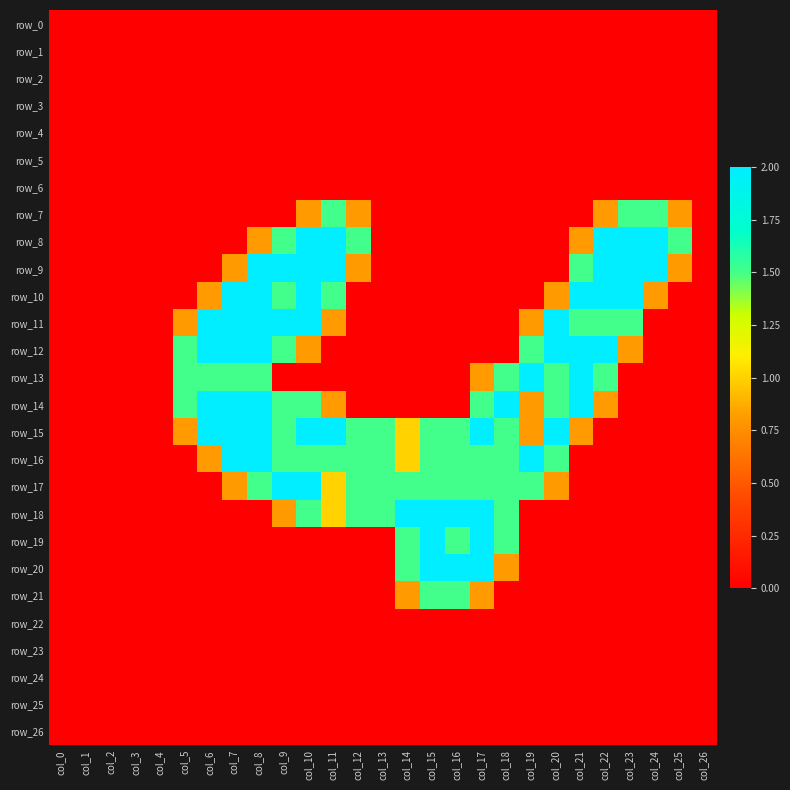

Reading left to right, list all the values displayed in this chart.

row_0: col_0=0.0	col_1=0.0	col_2=0.0	col_3=0.0	col_4=0.0	col_5=0.0	col_6=0.0	col_7=0.0	col_8=0.0	col_9=0.0	col_10=0.0	col_11=0.0	col_12=0.0	col_13=0.0	col_14=0.0	col_15=0.0	col_16=0.0	col_17=0.0	col_18=0.0	col_19=0.0	col_20=0.0	col_21=0.0	col_22=0.0	col_23=0.0	col_24=0.0	col_25=0.0	col_26=0.0
row_1: col_0=0.0	col_1=0.0	col_2=0.0	col_3=0.0	col_4=0.0	col_5=0.0	col_6=0.0	col_7=0.0	col_8=0.0	col_9=0.0	col_10=0.0	col_11=0.0	col_12=0.0	col_13=0.0	col_14=0.0	col_15=0.0	col_16=0.0	col_17=0.0	col_18=0.0	col_19=0.0	col_20=0.0	col_21=0.0	col_22=0.0	col_23=0.0	col_24=0.0	col_25=0.0	col_26=0.0
row_2: col_0=0.0	col_1=0.0	col_2=0.0	col_3=0.0	col_4=0.0	col_5=0.0	col_6=0.0	col_7=0.0	col_8=0.0	col_9=0.0	col_10=0.0	col_11=0.0	col_12=0.0	col_13=0.0	col_14=0.0	col_15=0.0	col_16=0.0	col_17=0.0	col_18=0.0	col_19=0.0	col_20=0.0	col_21=0.0	col_22=0.0	col_23=0.0	col_24=0.0	col_25=0.0	col_26=0.0
row_3: col_0=0.0	col_1=0.0	col_2=0.0	col_3=0.0	col_4=0.0	col_5=0.0	col_6=0.0	col_7=0.0	col_8=0.0	col_9=0.0	col_10=0.0	col_11=0.0	col_12=0.0	col_13=0.0	col_14=0.0	col_15=0.0	col_16=0.0	col_17=0.0	col_18=0.0	col_19=0.0	col_20=0.0	col_21=0.0	col_22=0.0	col_23=0.0	col_24=0.0	col_25=0.0	col_26=0.0
row_4: col_0=0.0	col_1=0.0	col_2=0.0	col_3=0.0	col_4=0.0	col_5=0.0	col_6=0.0	col_7=0.0	col_8=0.0	col_9=0.0	col_10=0.0	col_11=0.0	col_12=0.0	col_13=0.0	col_14=0.0	col_15=0.0	col_16=0.0	col_17=0.0	col_18=0.0	col_19=0.0	col_20=0.0	col_21=0.0	col_22=0.0	col_23=0.0	col_24=0.0	col_25=0.0	col_26=0.0
row_5: col_0=0.0	col_1=0.0	col_2=0.0	col_3=0.0	col_4=0.0	col_5=0.0	col_6=0.0	col_7=0.0	col_8=0.0	col_9=0.0	col_10=0.0	col_11=0.0	col_12=0.0	col_13=0.0	col_14=0.0	col_15=0.0	col_16=0.0	col_17=0.0	col_18=0.0	col_19=0.0	col_20=0.0	col_21=0.0	col_22=0.0	col_23=0.0	col_24=0.0	col_25=0.0	col_26=0.0
row_6: col_0=0.0	col_1=0.0	col_2=0.0	col_3=0.0	col_4=0.0	col_5=0.0	col_6=0.0	col_7=0.0	col_8=0.0	col_9=0.0	col_10=0.0	col_11=0.0	col_12=0.0	col_13=0.0	col_14=0.0	col_15=0.0	col_16=0.0	col_17=0.0	col_18=0.0	col_19=0.0	col_20=0.0	col_21=0.0	col_22=0.0	col_23=0.0	col_24=0.0	col_25=0.0	col_26=0.0
row_7: col_0=0.0	col_1=0.0	col_2=0.0	col_3=0.0	col_4=0.0	col_5=0.0	col_6=0.0	col_7=0.0	col_8=0.0	col_9=0.0	col_10=0.8	col_11=1.5	col_12=0.8	col_13=0.0	col_14=0.0	col_15=0.0	col_16=0.0	col_17=0.0	col_18=0.0	col_19=0.0	col_20=0.0	col_21=0.0	col_22=0.8	col_23=1.5	col_24=1.5	col_25=0.8	col_26=0.0
row_8: col_0=0.0	col_1=0.0	col_2=0.0	col_3=0.0	col_4=0.0	col_5=0.0	col_6=0.0	col_7=0.0	col_8=0.8	col_9=1.5	col_10=2.0	col_11=2.0	col_12=1.5	col_13=0.0	col_14=0.0	col_15=0.0	col_16=0.0	col_17=0.0	col_18=0.0	col_19=0.0	col_20=0.0	col_21=0.8	col_22=2.0	col_23=2.0	col_24=2.0	col_25=1.5	col_26=0.0
row_9: col_0=0.0	col_1=0.0	col_2=0.0	col_3=0.0	col_4=0.0	col_5=0.0	col_6=0.0	col_7=0.8	col_8=2.0	col_9=2.0	col_10=2.0	col_11=2.0	col_12=0.8	col_13=0.0	col_14=0.0	col_15=0.0	col_16=0.0	col_17=0.0	col_18=0.0	col_19=0.0	col_20=0.0	col_21=1.5	col_22=2.0	col_23=2.0	col_24=2.0	col_25=0.8	col_26=0.0
row_10: col_0=0.0	col_1=0.0	col_2=0.0	col_3=0.0	col_4=0.0	col_5=0.0	col_6=0.8	col_7=2.0	col_8=2.0	col_9=1.5	col_10=2.0	col_11=1.5	col_12=0.0	col_13=0.0	col_14=0.0	col_15=0.0	col_16=0.0	col_17=0.0	col_18=0.0	col_19=0.0	col_20=0.8	col_21=2.0	col_22=2.0	col_23=2.0	col_24=0.8	col_25=0.0	col_26=0.0
row_11: col_0=0.0	col_1=0.0	col_2=0.0	col_3=0.0	col_4=0.0	col_5=0.8	col_6=2.0	col_7=2.0	col_8=2.0	col_9=2.0	col_10=2.0	col_11=0.8	col_12=0.0	col_13=0.0	col_14=0.0	col_15=0.0	col_16=0.0	col_17=0.0	col_18=0.0	col_19=0.8	col_20=2.0	col_21=1.5	col_22=1.5	col_23=1.5	col_24=0.0	col_25=0.0	col_26=0.0
row_12: col_0=0.0	col_1=0.0	col_2=0.0	col_3=0.0	col_4=0.0	col_5=1.5	col_6=2.0	col_7=2.0	col_8=2.0	col_9=1.5	col_10=0.8	col_11=0.0	col_12=0.0	col_13=0.0	col_14=0.0	col_15=0.0	col_16=0.0	col_17=0.0	col_18=0.0	col_19=1.5	col_20=2.0	col_21=2.0	col_22=2.0	col_23=0.8	col_24=0.0	col_25=0.0	col_26=0.0
row_13: col_0=0.0	col_1=0.0	col_2=0.0	col_3=0.0	col_4=0.0	col_5=1.5	col_6=1.5	col_7=1.5	col_8=1.5	col_9=0.0	col_10=0.0	col_11=0.0	col_12=0.0	col_13=0.0	col_14=0.0	col_15=0.0	col_16=0.0	col_17=0.8	col_18=1.5	col_19=2.0	col_20=1.5	col_21=2.0	col_22=1.5	col_23=0.0	col_24=0.0	col_25=0.0	col_26=0.0
row_14: col_0=0.0	col_1=0.0	col_2=0.0	col_3=0.0	col_4=0.0	col_5=1.5	col_6=2.0	col_7=2.0	col_8=2.0	col_9=1.5	col_10=1.5	col_11=0.8	col_12=0.0	col_13=0.0	col_14=0.0	col_15=0.0	col_16=0.0	col_17=1.5	col_18=2.0	col_19=0.8	col_20=1.5	col_21=2.0	col_22=0.8	col_23=0.0	col_24=0.0	col_25=0.0	col_26=0.0
row_15: col_0=0.0	col_1=0.0	col_2=0.0	col_3=0.0	col_4=0.0	col_5=0.8	col_6=2.0	col_7=2.0	col_8=2.0	col_9=1.5	col_10=2.0	col_11=2.0	col_12=1.5	col_13=1.5	col_14=1.0	col_15=1.5	col_16=1.5	col_17=2.0	col_18=1.5	col_19=0.8	col_20=2.0	col_21=0.8	col_22=0.0	col_23=0.0	col_24=0.0	col_25=0.0	col_26=0.0
row_16: col_0=0.0	col_1=0.0	col_2=0.0	col_3=0.0	col_4=0.0	col_5=0.0	col_6=0.8	col_7=2.0	col_8=2.0	col_9=1.5	col_10=1.5	col_11=1.5	col_12=1.5	col_13=1.5	col_14=1.0	col_15=1.5	col_16=1.5	col_17=1.5	col_18=1.5	col_19=2.0	col_20=1.5	col_21=0.0	col_22=0.0	col_23=0.0	col_24=0.0	col_25=0.0	col_26=0.0
row_17: col_0=0.0	col_1=0.0	col_2=0.0	col_3=0.0	col_4=0.0	col_5=0.0	col_6=0.0	col_7=0.8	col_8=1.5	col_9=2.0	col_10=2.0	col_11=1.0	col_12=1.5	col_13=1.5	col_14=1.5	col_15=1.5	col_16=1.5	col_17=1.5	col_18=1.5	col_19=1.5	col_20=0.8	col_21=0.0	col_22=0.0	col_23=0.0	col_24=0.0	col_25=0.0	col_26=0.0
row_18: col_0=0.0	col_1=0.0	col_2=0.0	col_3=0.0	col_4=0.0	col_5=0.0	col_6=0.0	col_7=0.0	col_8=0.0	col_9=0.8	col_10=1.5	col_11=1.0	col_12=1.5	col_13=1.5	col_14=2.0	col_15=2.0	col_16=2.0	col_17=2.0	col_18=1.5	col_19=0.0	col_20=0.0	col_21=0.0	col_22=0.0	col_23=0.0	col_24=0.0	col_25=0.0	col_26=0.0
row_19: col_0=0.0	col_1=0.0	col_2=0.0	col_3=0.0	col_4=0.0	col_5=0.0	col_6=0.0	col_7=0.0	col_8=0.0	col_9=0.0	col_10=0.0	col_11=0.0	col_12=0.0	col_13=0.0	col_14=1.5	col_15=2.0	col_16=1.5	col_17=2.0	col_18=1.5	col_19=0.0	col_20=0.0	col_21=0.0	col_22=0.0	col_23=0.0	col_24=0.0	col_25=0.0	col_26=0.0
row_20: col_0=0.0	col_1=0.0	col_2=0.0	col_3=0.0	col_4=0.0	col_5=0.0	col_6=0.0	col_7=0.0	col_8=0.0	col_9=0.0	col_10=0.0	col_11=0.0	col_12=0.0	col_13=0.0	col_14=1.5	col_15=2.0	col_16=2.0	col_17=2.0	col_18=0.8	col_19=0.0	col_20=0.0	col_21=0.0	col_22=0.0	col_23=0.0	col_24=0.0	col_25=0.0	col_26=0.0
row_21: col_0=0.0	col_1=0.0	col_2=0.0	col_3=0.0	col_4=0.0	col_5=0.0	col_6=0.0	col_7=0.0	col_8=0.0	col_9=0.0	col_10=0.0	col_11=0.0	col_12=0.0	col_13=0.0	col_14=0.8	col_15=1.5	col_16=1.5	col_17=0.8	col_18=0.0	col_19=0.0	col_20=0.0	col_21=0.0	col_22=0.0	col_23=0.0	col_24=0.0	col_25=0.0	col_26=0.0
row_22: col_0=0.0	col_1=0.0	col_2=0.0	col_3=0.0	col_4=0.0	col_5=0.0	col_6=0.0	col_7=0.0	col_8=0.0	col_9=0.0	col_10=0.0	col_11=0.0	col_12=0.0	col_13=0.0	col_14=0.0	col_15=0.0	col_16=0.0	col_17=0.0	col_18=0.0	col_19=0.0	col_20=0.0	col_21=0.0	col_22=0.0	col_23=0.0	col_24=0.0	col_25=0.0	col_26=0.0
row_23: col_0=0.0	col_1=0.0	col_2=0.0	col_3=0.0	col_4=0.0	col_5=0.0	col_6=0.0	col_7=0.0	col_8=0.0	col_9=0.0	col_10=0.0	col_11=0.0	col_12=0.0	col_13=0.0	col_14=0.0	col_15=0.0	col_16=0.0	col_17=0.0	col_18=0.0	col_19=0.0	col_20=0.0	col_21=0.0	col_22=0.0	col_23=0.0	col_24=0.0	col_25=0.0	col_26=0.0
row_24: col_0=0.0	col_1=0.0	col_2=0.0	col_3=0.0	col_4=0.0	col_5=0.0	col_6=0.0	col_7=0.0	col_8=0.0	col_9=0.0	col_10=0.0	col_11=0.0	col_12=0.0	col_13=0.0	col_14=0.0	col_15=0.0	col_16=0.0	col_17=0.0	col_18=0.0	col_19=0.0	col_20=0.0	col_21=0.0	col_22=0.0	col_23=0.0	col_24=0.0	col_25=0.0	col_26=0.0
row_25: col_0=0.0	col_1=0.0	col_2=0.0	col_3=0.0	col_4=0.0	col_5=0.0	col_6=0.0	col_7=0.0	col_8=0.0	col_9=0.0	col_10=0.0	col_11=0.0	col_12=0.0	col_13=0.0	col_14=0.0	col_15=0.0	col_16=0.0	col_17=0.0	col_18=0.0	col_19=0.0	col_20=0.0	col_21=0.0	col_22=0.0	col_23=0.0	col_24=0.0	col_25=0.0	col_26=0.0
row_26: col_0=0.0	col_1=0.0	col_2=0.0	col_3=0.0	col_4=0.0	col_5=0.0	col_6=0.0	col_7=0.0	col_8=0.0	col_9=0.0	col_10=0.0	col_11=0.0	col_12=0.0	col_13=0.0	col_14=0.0	col_15=0.0	col_16=0.0	col_17=0.0	col_18=0.0	col_19=0.0	col_20=0.0	col_21=0.0	col_22=0.0	col_23=0.0	col_24=0.0	col_25=0.0	col_26=0.0